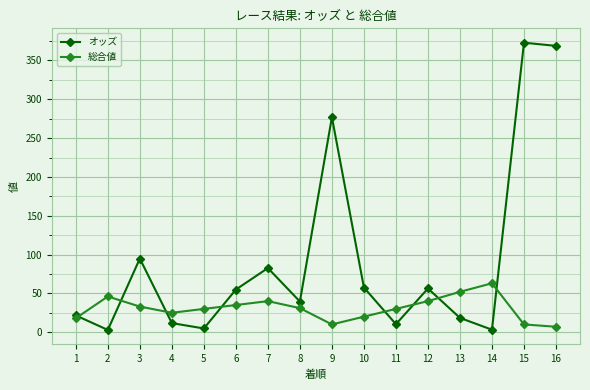

How many distinct data groups are displayed?

2